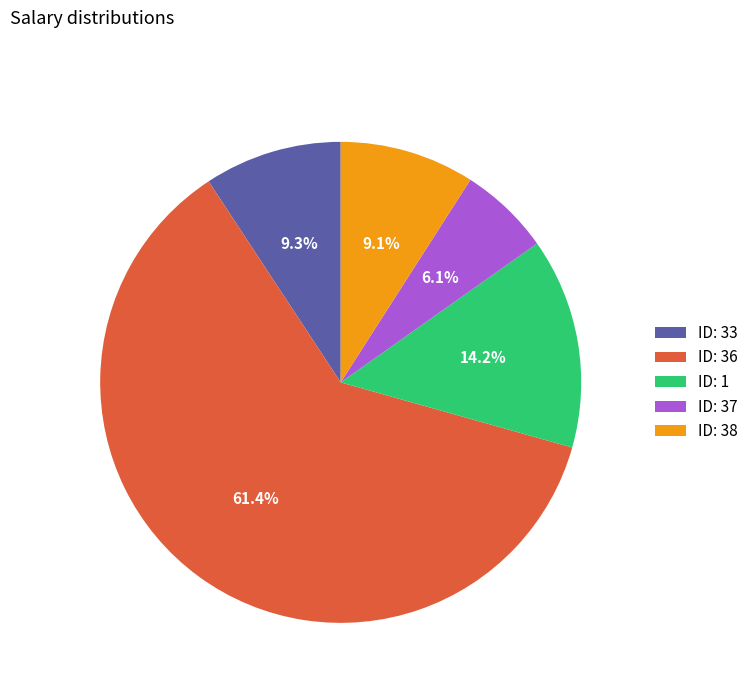

What is the majority slice?

ID: 36